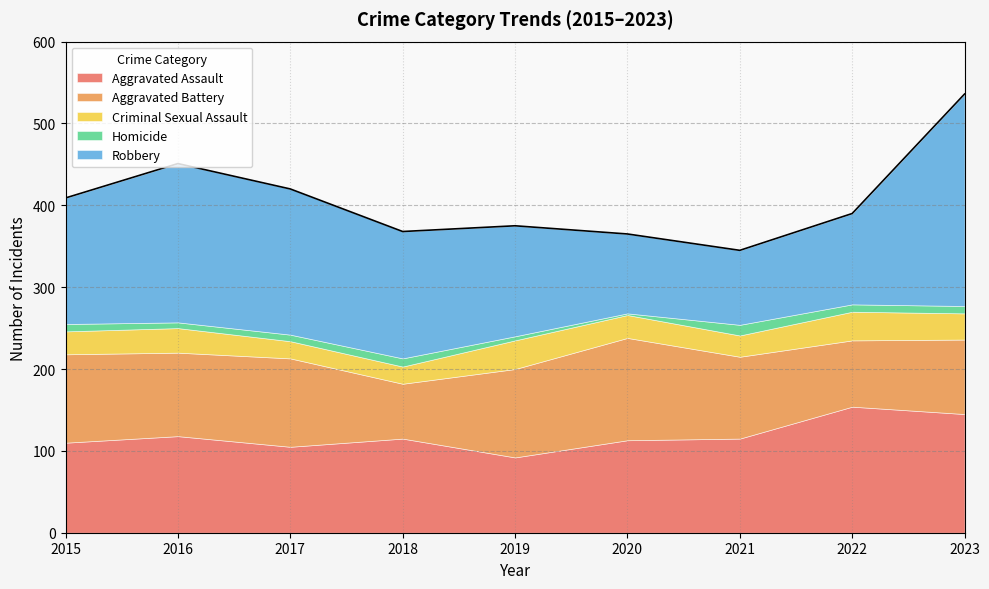

What is the sum of all Robbery values?

1374